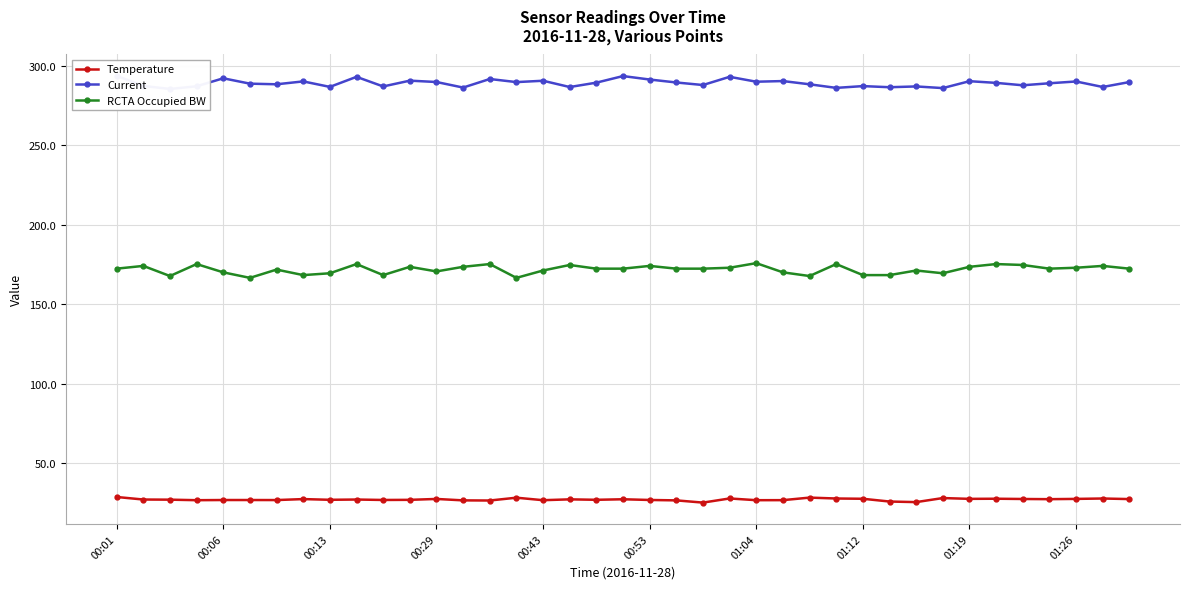

Is it true that RCTA Occupied BW equals 96.1 at 00:06?

False